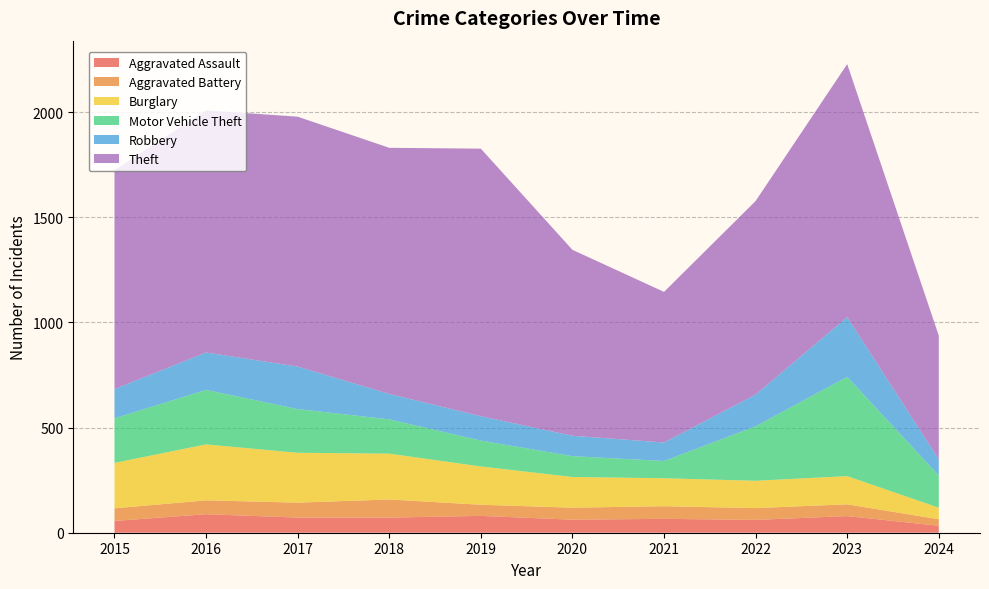

Reading left to right, what are all the values shown in this chart?

Aggravated Assault: 56	88	72	72	80	62	66	61	79	33
Aggravated Battery: 60	66	71	86	53	57	60	56	56	31
Burglary: 216	266	237	218	182	146	133	130	134	55
Motor Vehicle Theft: 212	259	208	163	123	99	82	259	472	153
Robbery: 139	178	202	121	116	97	88	151	284	77
Theft: 1041	1151	1188	1170	1272	884	716	920	1203	588